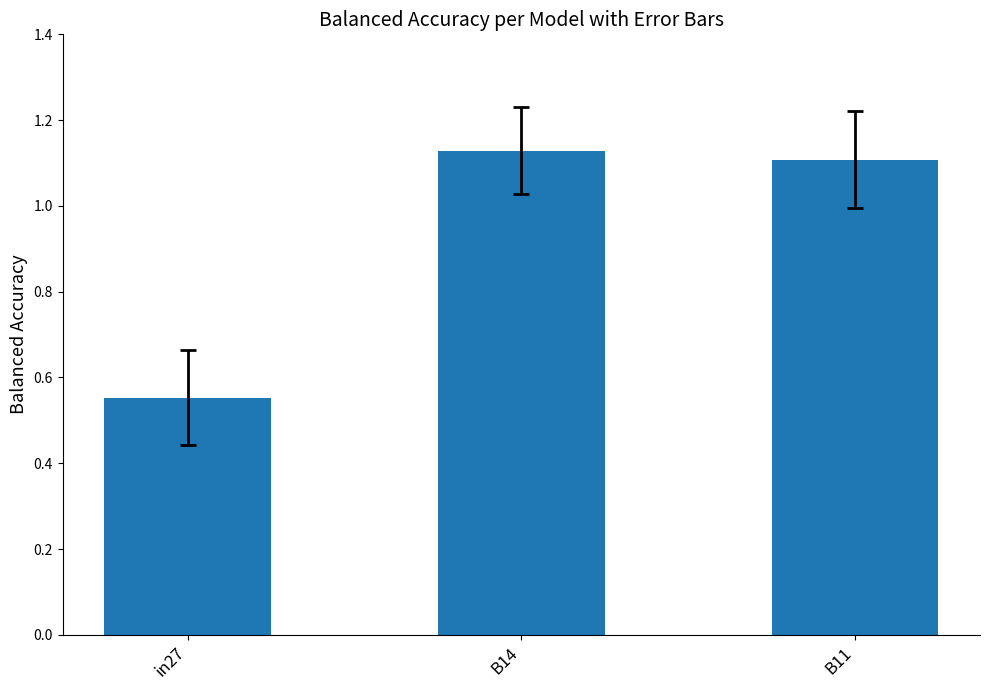

Rank the categories by value from lowest to highest.

in27, B11, B14